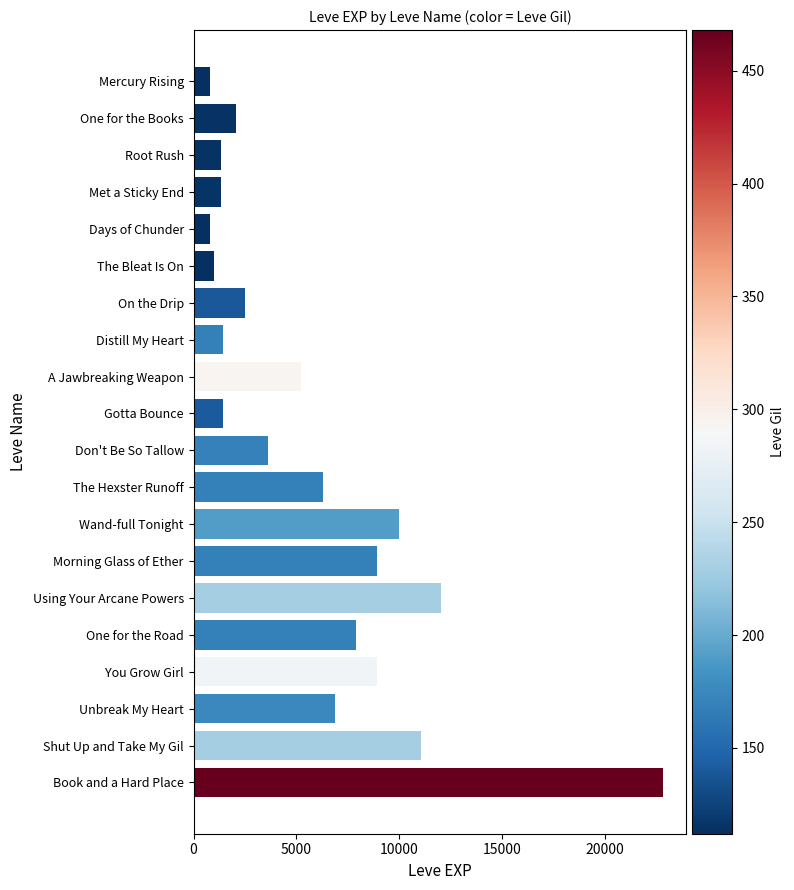

Which has a higher value, Shut Up and Take My Gil or Mercury Rising?

Shut Up and Take My Gil